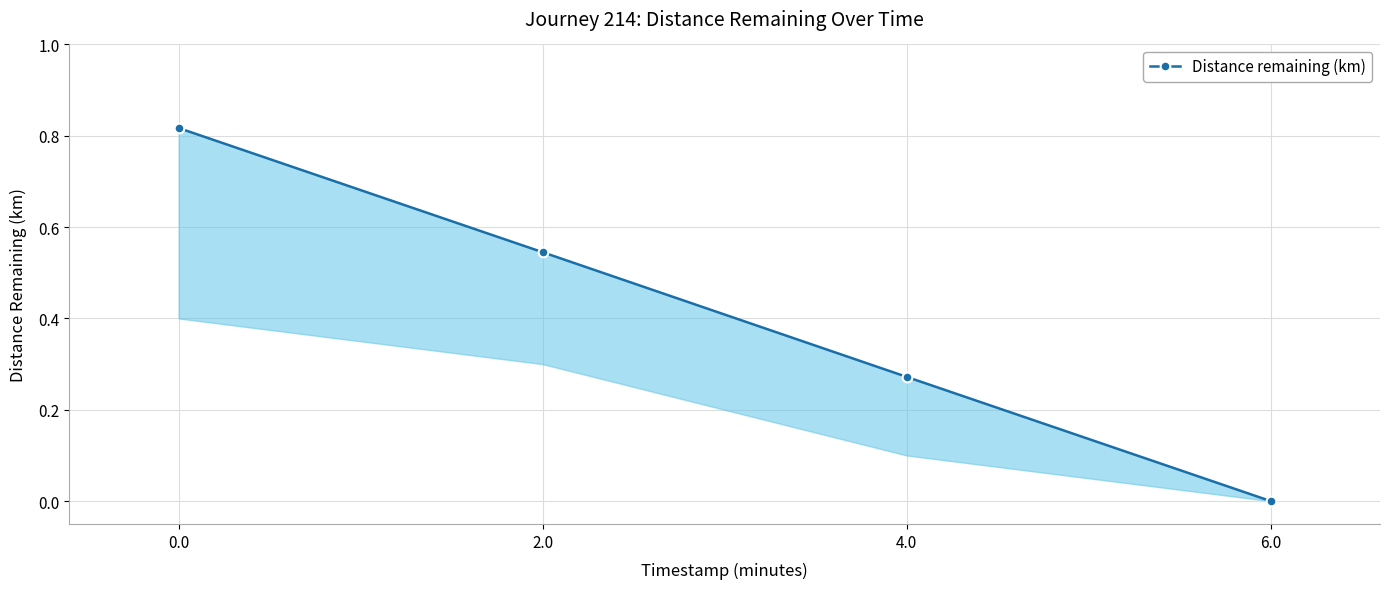

What is the sum of all values?

1.6